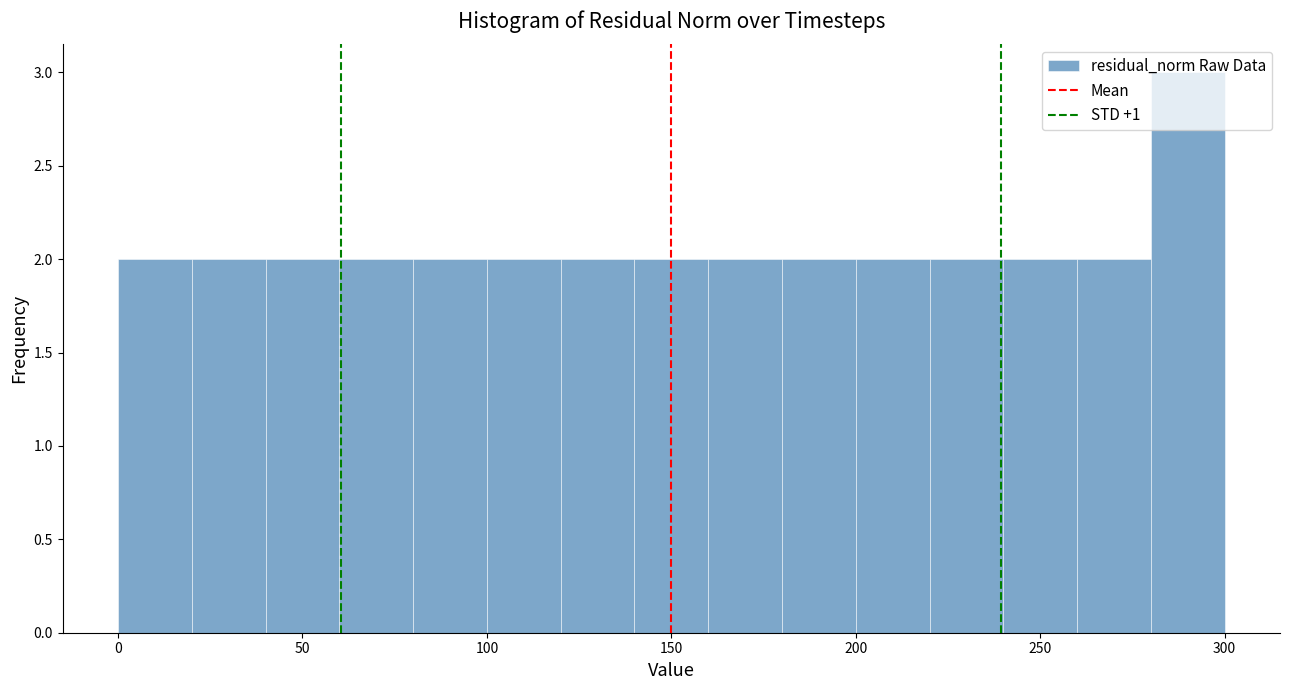

Which range on the x-axis has the tallest bar?

280 to 300